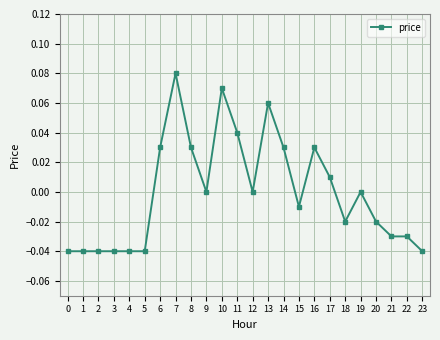

Count the number of data series in this chart.

1